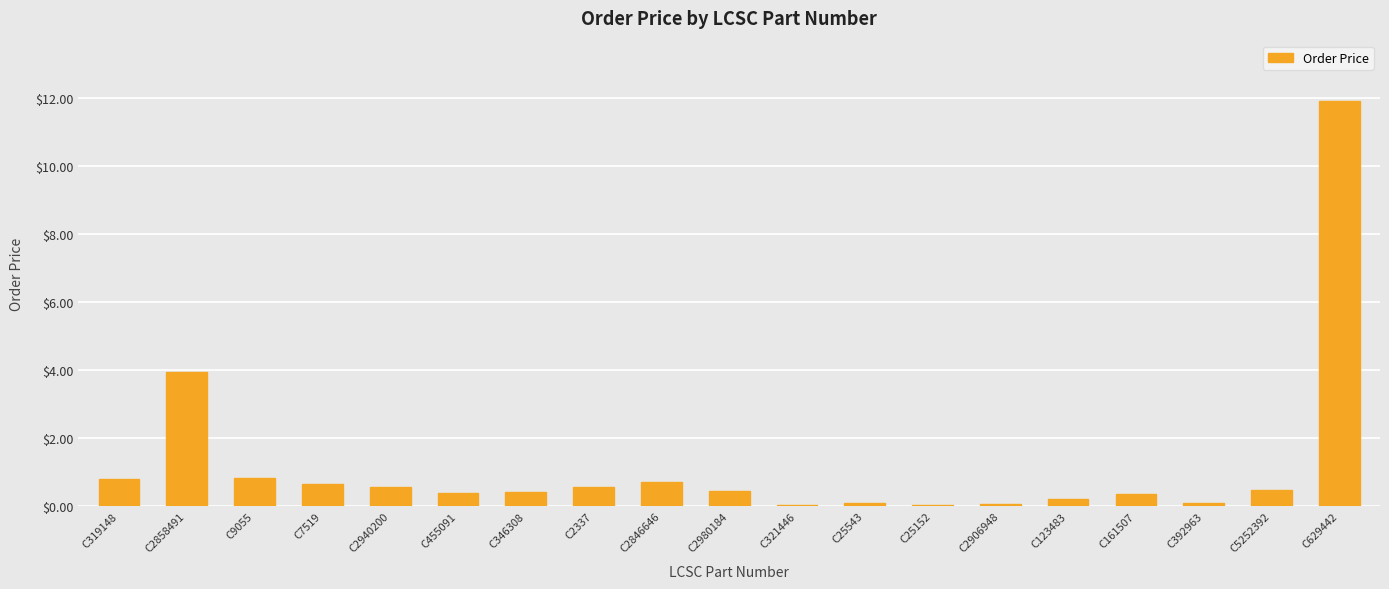

At which category does the chart reach its peak across all series?

C629442